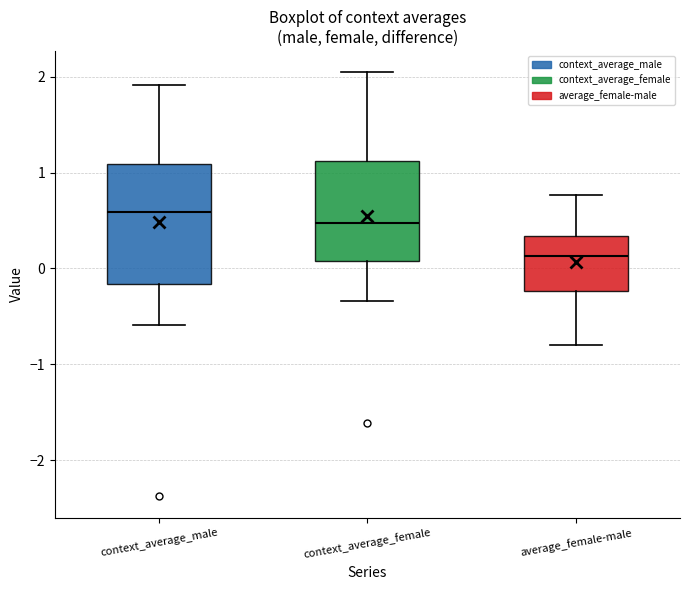

Reading left to right, transcribe this box plot: for each box, give where its median line is, the range the box spans, and where its two whiskers end, as read against the y-axis. The values are not printed on the chart, so give them approximately, as read against the axis.

context_average_male: median 0.6, box -0.2 to 1.1, whiskers -0.6 to 1.9
context_average_female: median 0.5, box 0.1 to 1.1, whiskers -0.3 to 2.0
average_female-male: median 0.1, box -0.2 to 0.3, whiskers -0.8 to 0.8